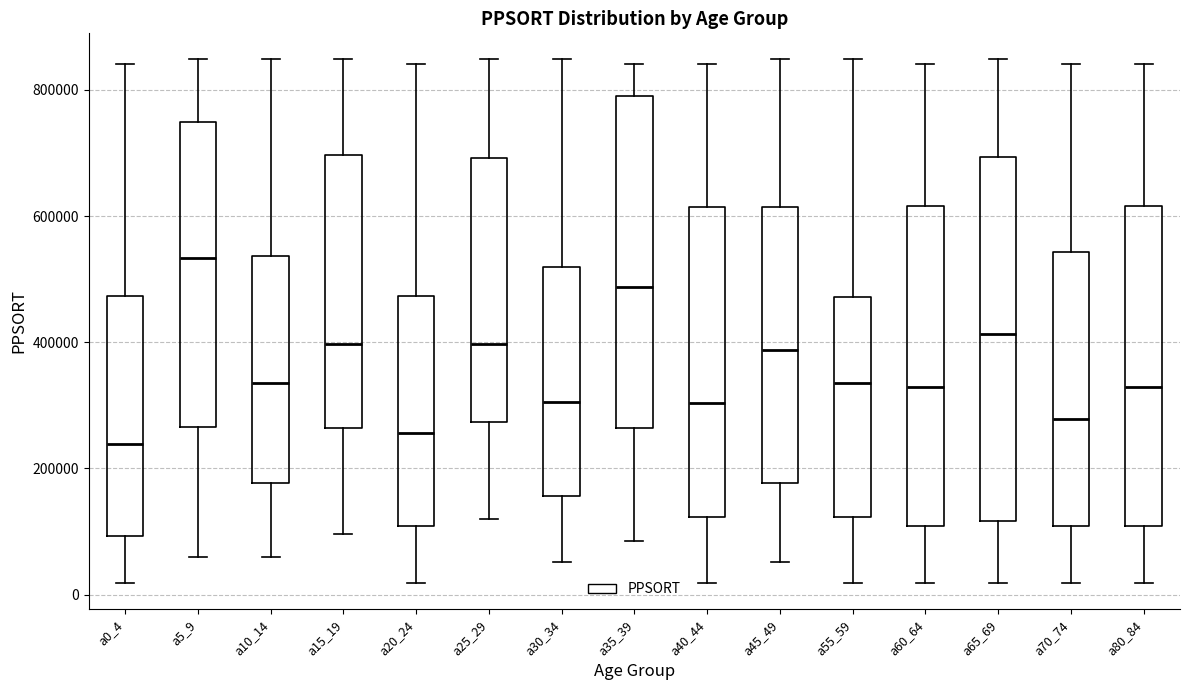

Where does the upper whisker of the box for a35_39 end on the y-axis? The values are not printed on the chart, so give them approximately, as read against the axis.

840000